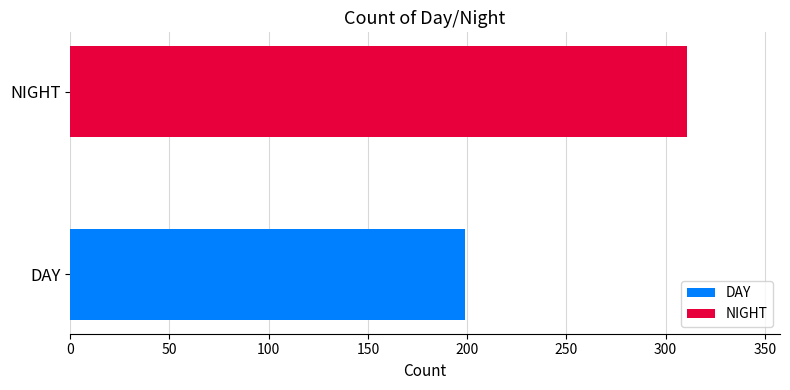

What is the greatest value displayed?

311